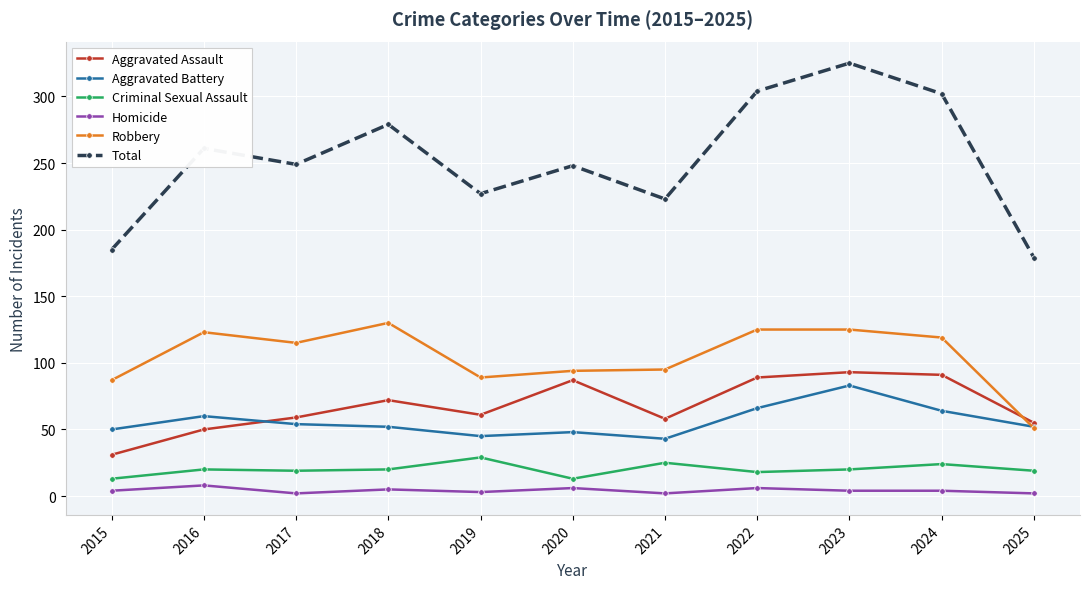

True or false: Criminal Sexual Assault and Aggravated Battery intersect in this chart.

False